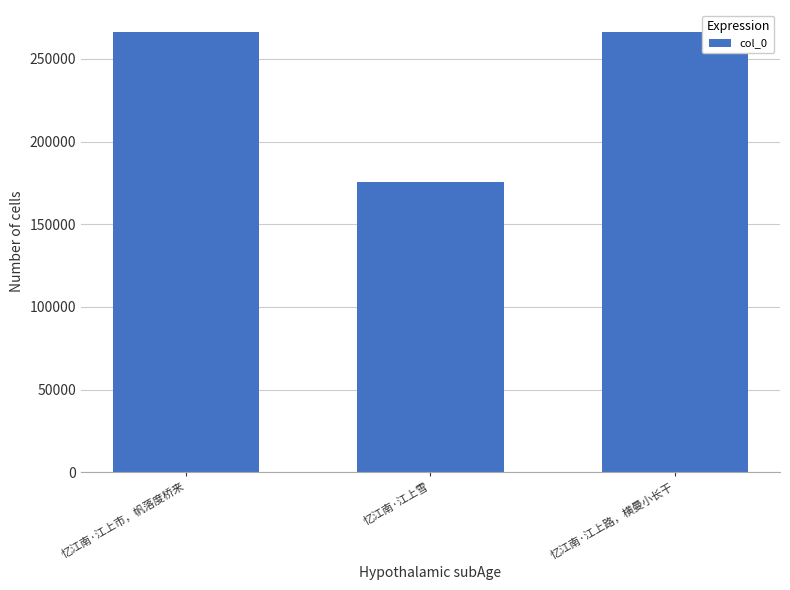

Is it true that the value at 忆江南·江上雪 is 175598?

True